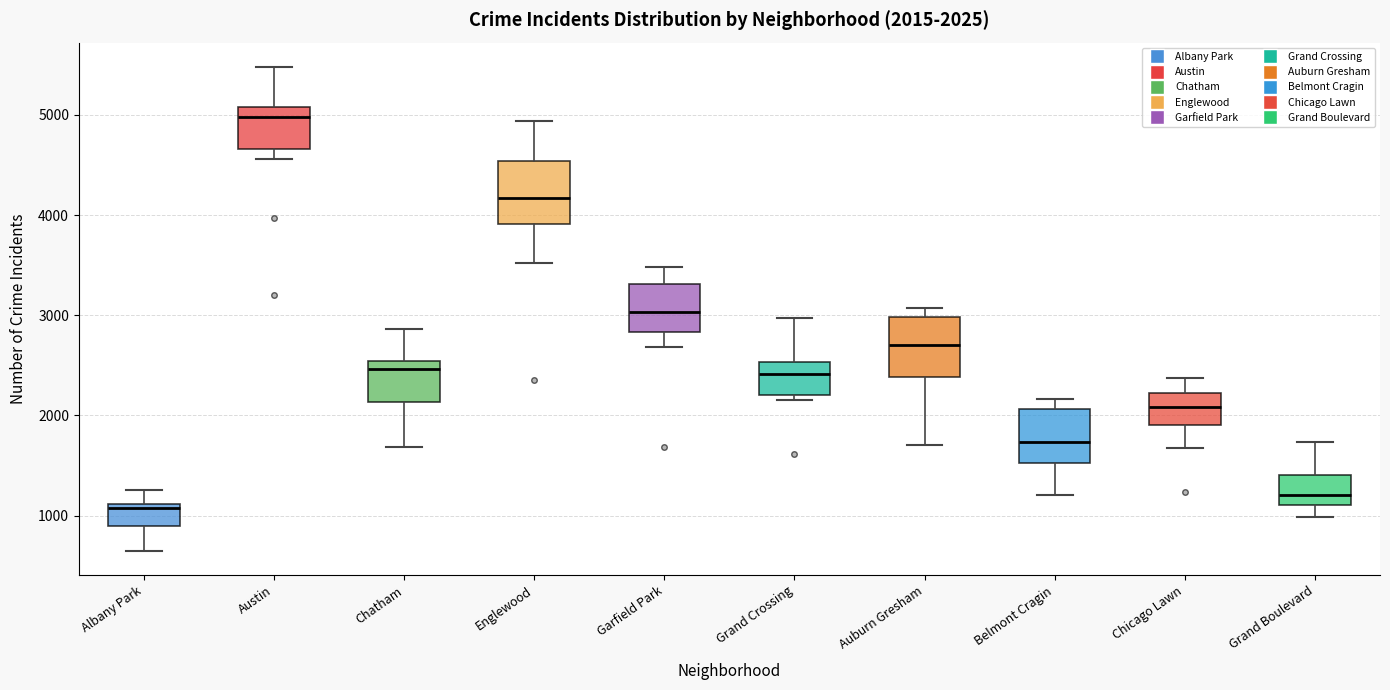

Which box's median line is the highest?

Austin